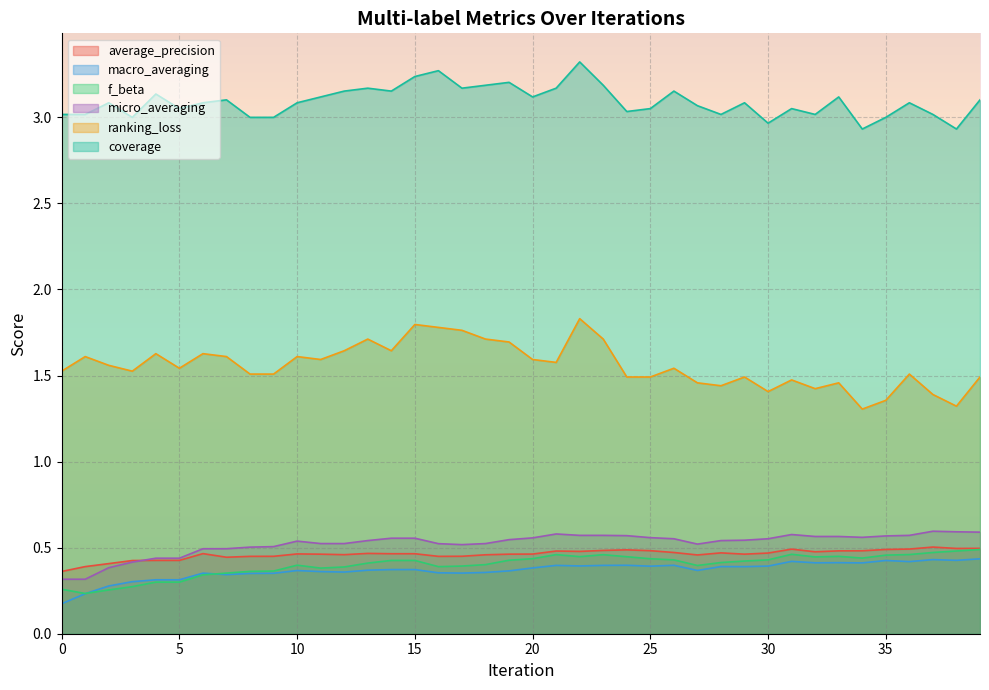

What is the minimum value shown in the chart?

0.2